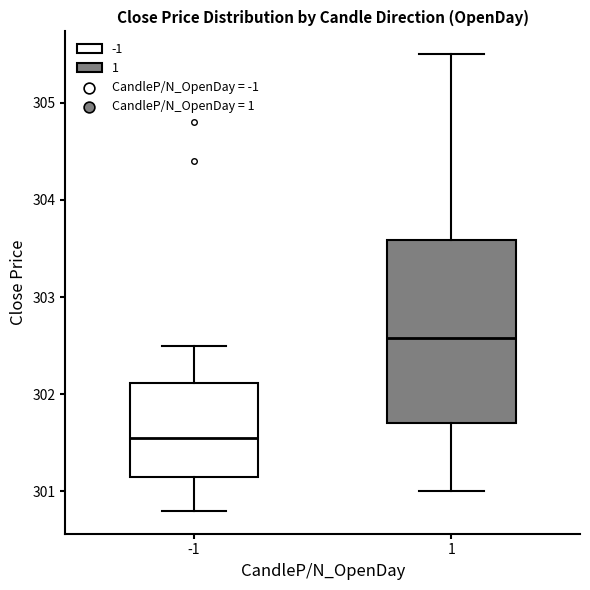

Comparing the boxes themselves (not the whiskers), which one is the tallest?

1